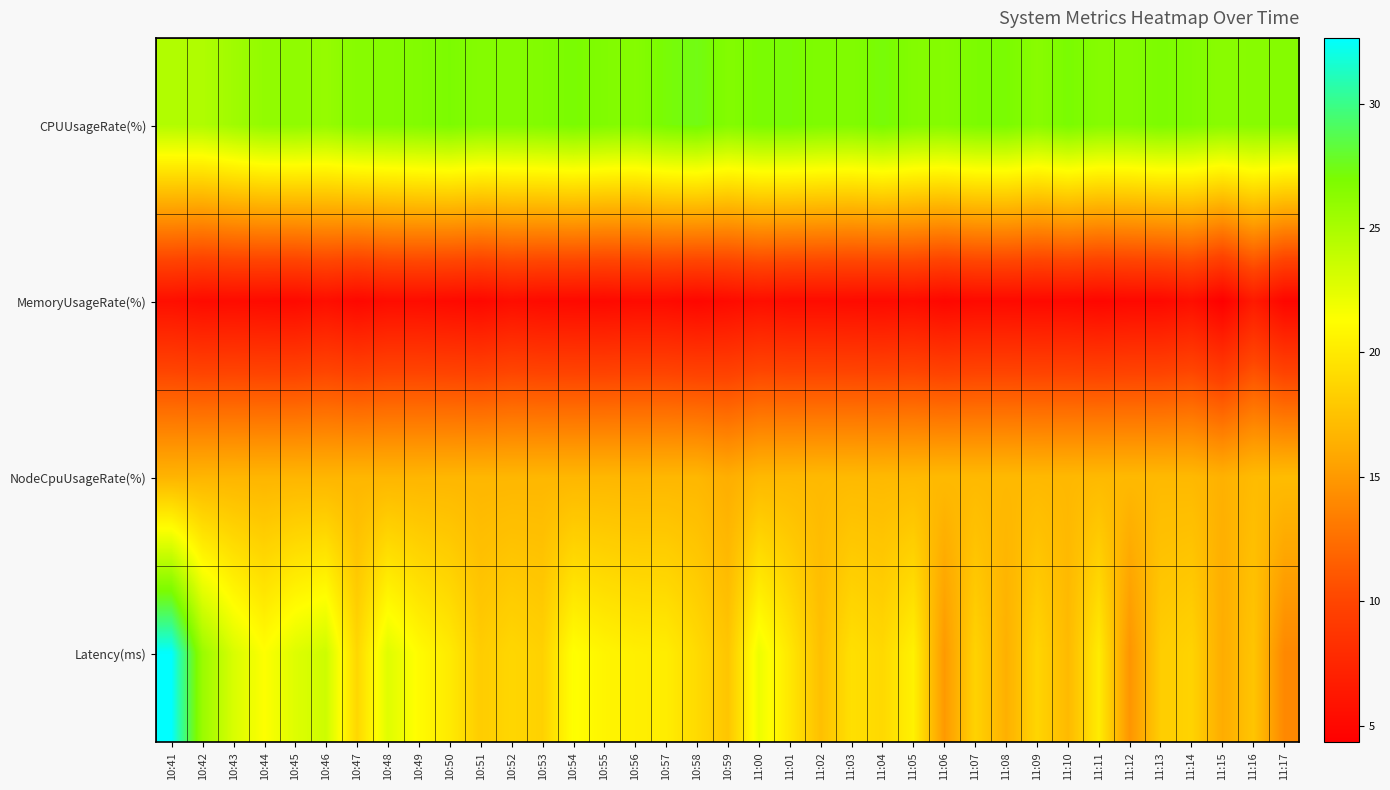

Which label corresponds to the smallest value in the chart?

11:15